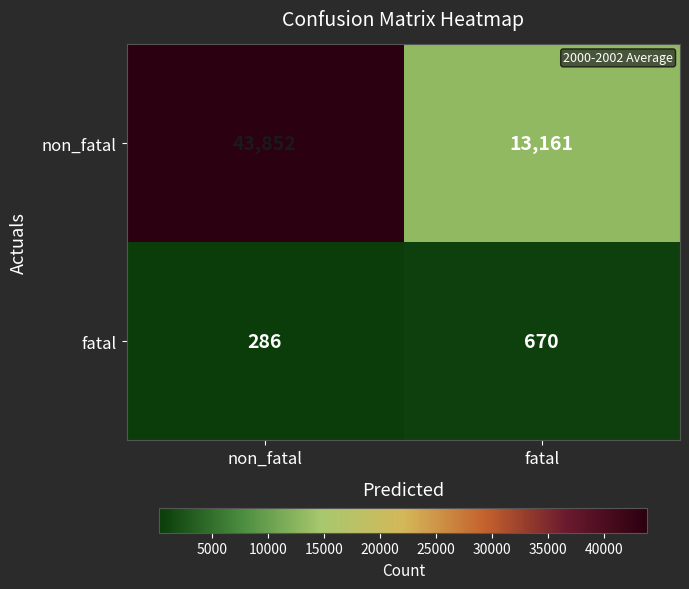

Reading right to left, what are all the values shown in this chart?

non_fatal: 13161	43852
fatal: 670	286